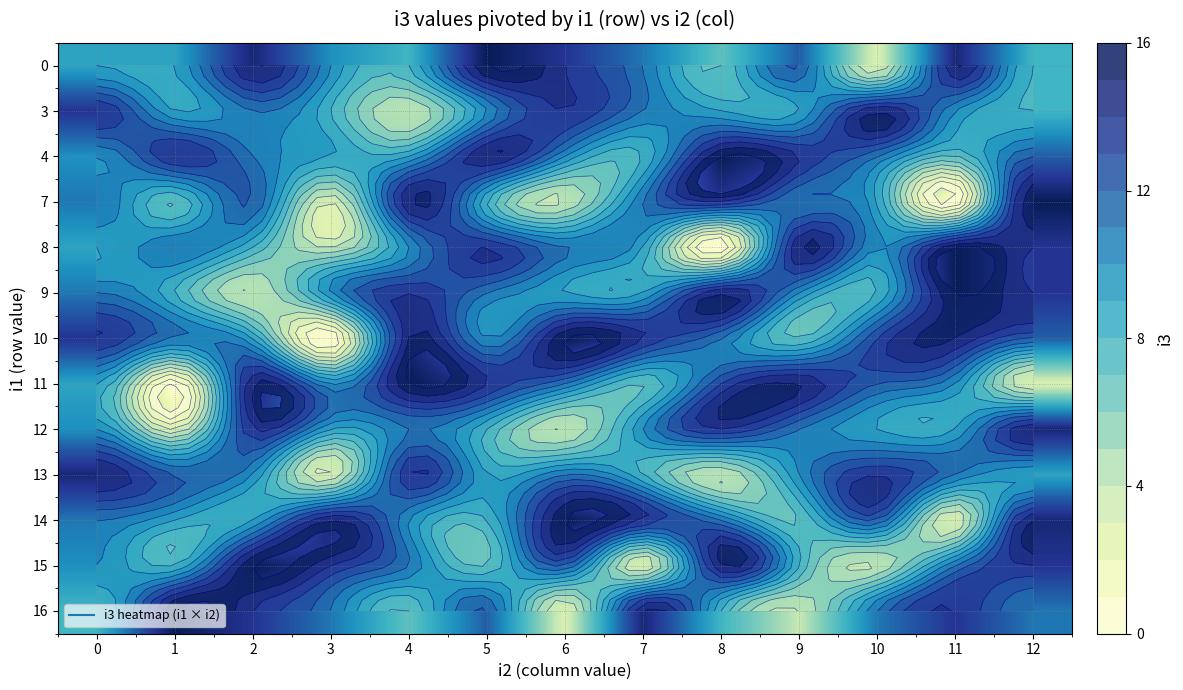

True or false: 0 has a value of 15 at 2.

True